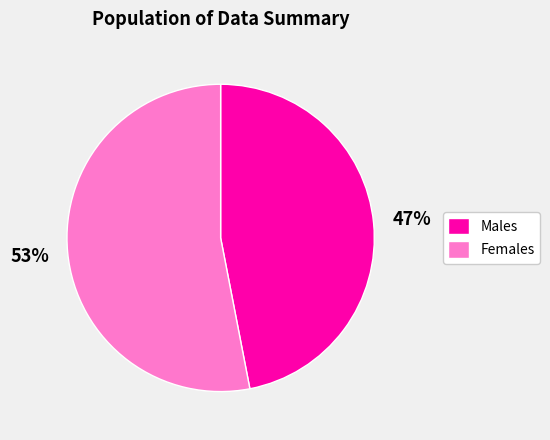

To the nearest percent, what is the difference between the largest and smallest slice percentages?

6%